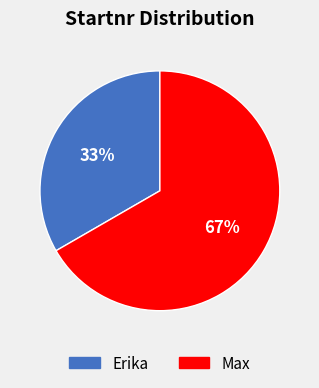

What is the ratio of the value at Max to the value at Erika?

2.0